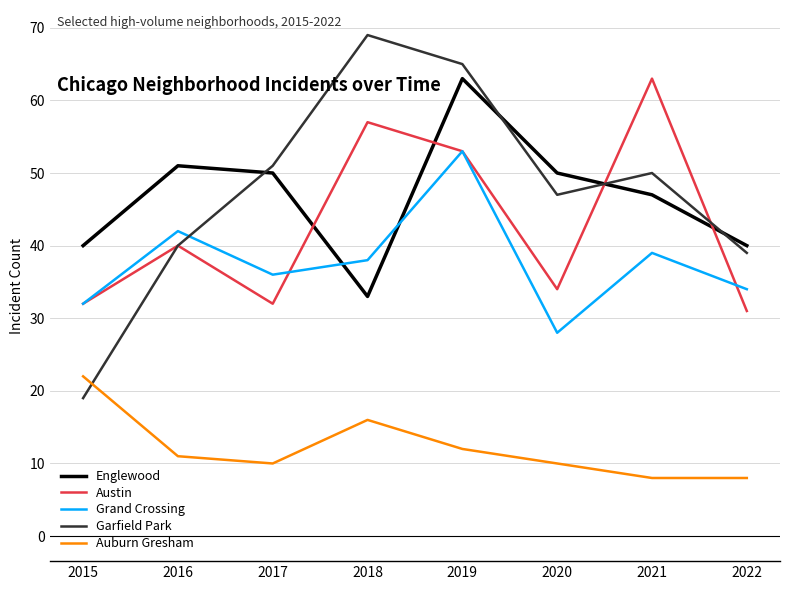

The value of Auburn Gresham at 2016 is 16. True or false?

False